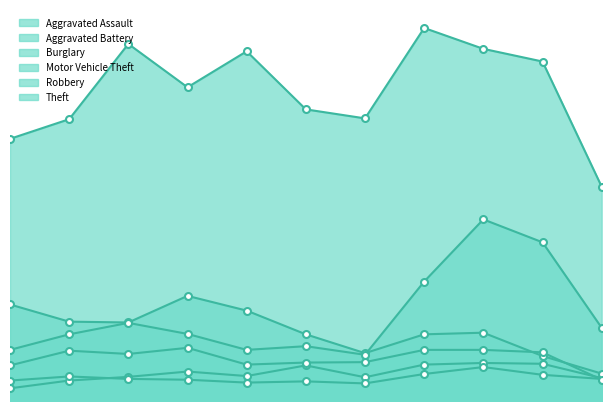

Which category has the highest value in the Theft series?

2022